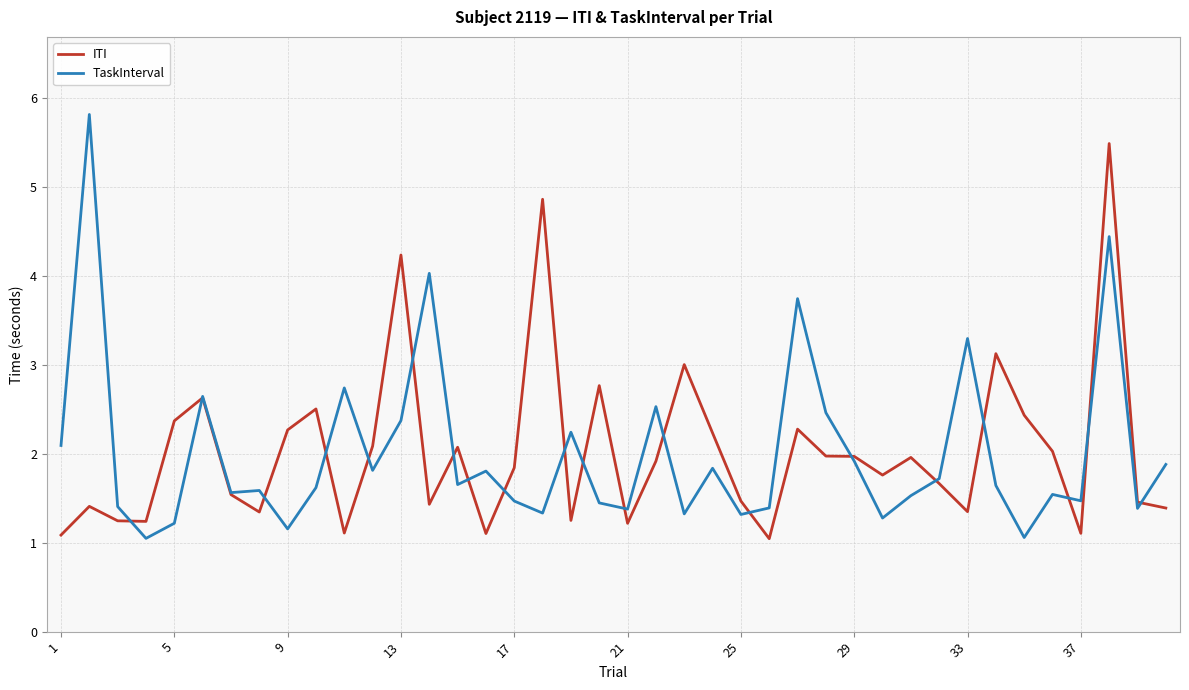

Which series has the widest spread of values?

TaskInterval